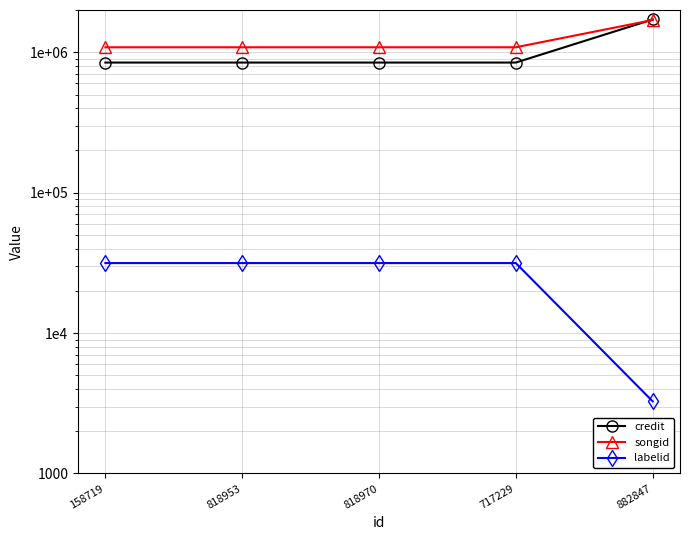

Which category has the lowest value in the songid series?

158719